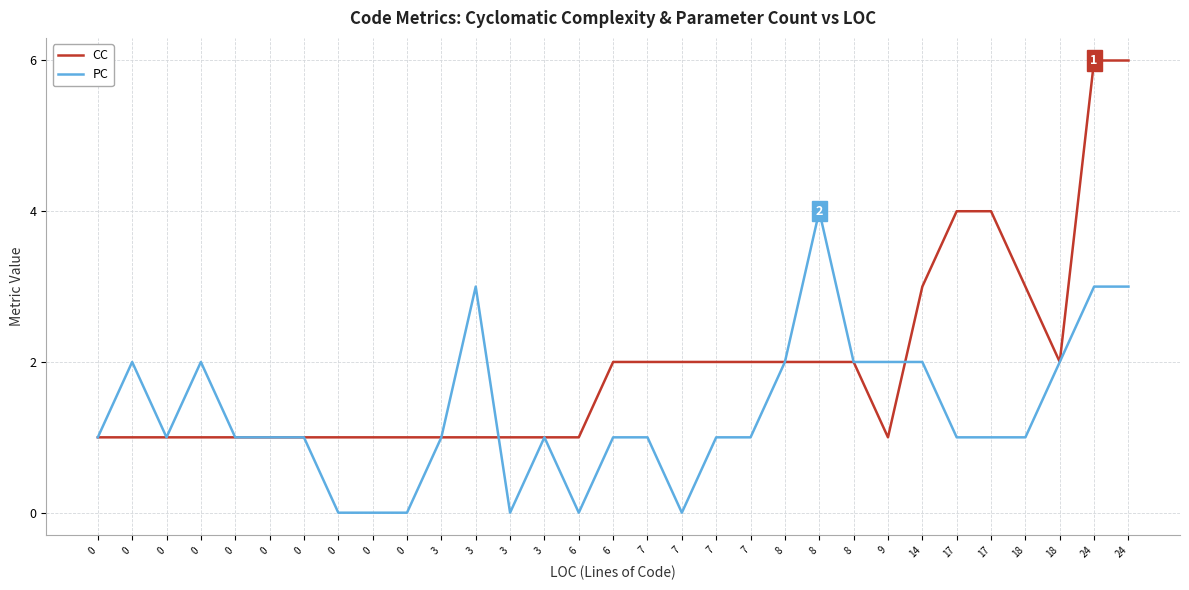

Which category has the highest value across all series?

24